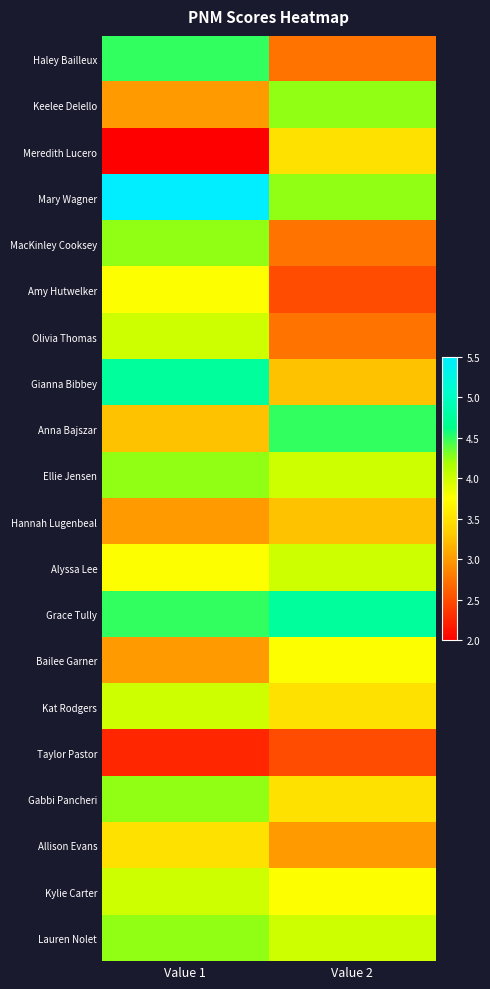

Reading left to right, transcribe all the data shown in this chart.

Haley Bailleux: Value 1=4.5	Value 2=2.8
Keelee Delello: Value 1=3.0	Value 2=4.2
Meredith Lucero: Value 1=2.0	Value 2=3.5
Mary Wagner: Value 1=5.5	Value 2=4.2
MacKinley Cooksey: Value 1=4.2	Value 2=2.8
Amy Hutwelker: Value 1=3.8	Value 2=2.5
Olivia Thomas: Value 1=4.0	Value 2=2.8
Gianna Bibbey: Value 1=4.8	Value 2=3.2
Anna Bajszar: Value 1=3.2	Value 2=4.5
Ellie Jensen: Value 1=4.2	Value 2=4.0
Hannah Lugenbeal: Value 1=3.0	Value 2=3.2
Alyssa Lee: Value 1=3.8	Value 2=4.0
Grace Tully: Value 1=4.5	Value 2=4.8
Bailee Garner: Value 1=3.0	Value 2=3.8
Kat Rodgers: Value 1=4.0	Value 2=3.5
Taylor Pastor: Value 1=2.2	Value 2=2.5
Gabbi Pancheri: Value 1=4.2	Value 2=3.5
Allison Evans: Value 1=3.5	Value 2=3.0
Kylie Carter: Value 1=4.0	Value 2=3.8
Lauren Nolet: Value 1=4.2	Value 2=4.0